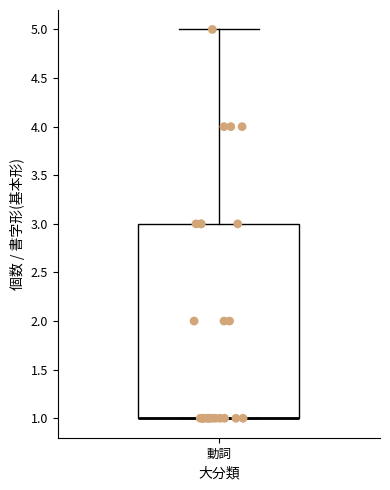

Read this box plot against the y-axis: the position of the median line, the range covered by the box, and the ends of both whiskers. The values are not printed on the chart, so give them approximately, as read against the axis.

median 1 (drawn on the box's lower edge), box 1 to 3, whiskers 1 to 5